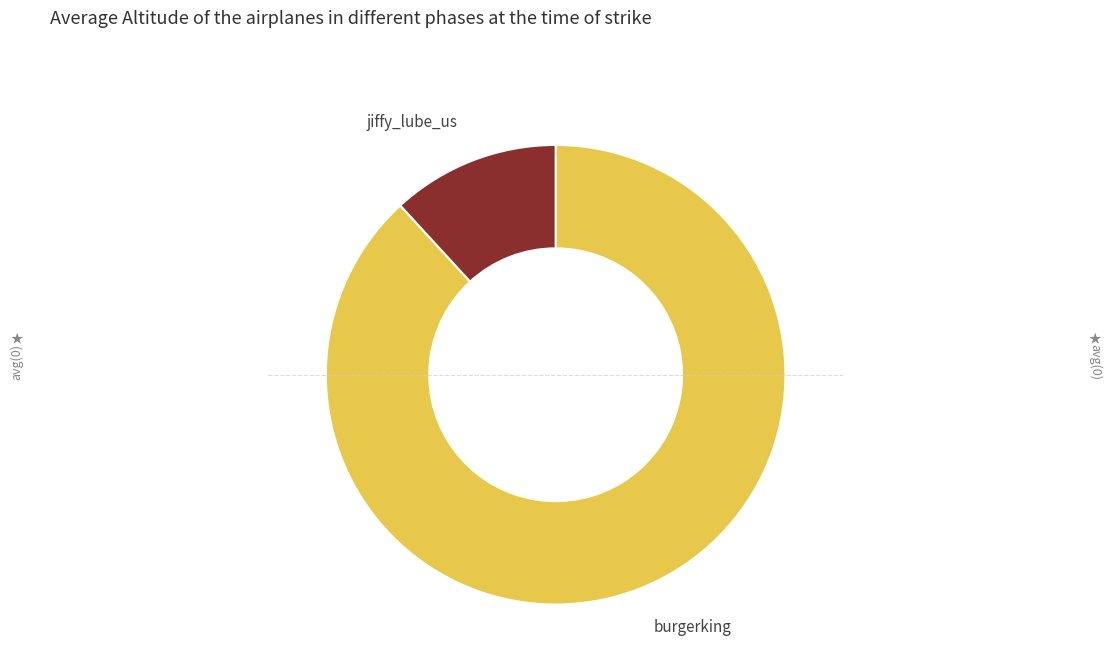

What is the largest slice in the pie chart?

burgerking